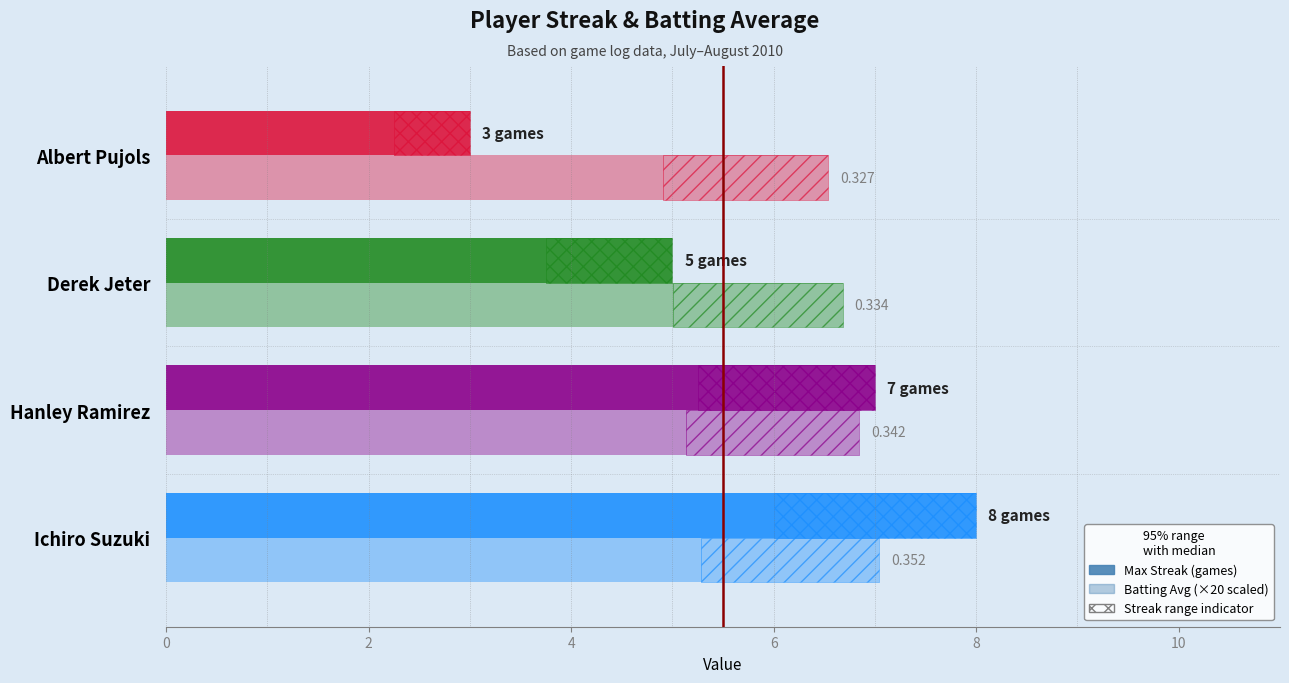

What is the value of the Batting Avg (×20) bar at the 2nd from the left?

6.8